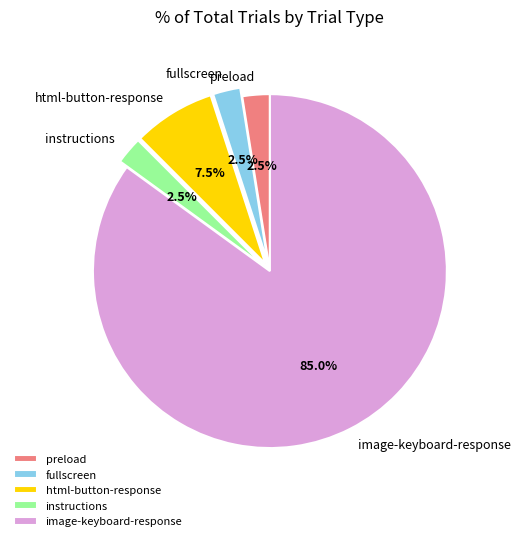

What is the majority slice?

image-keyboard-response